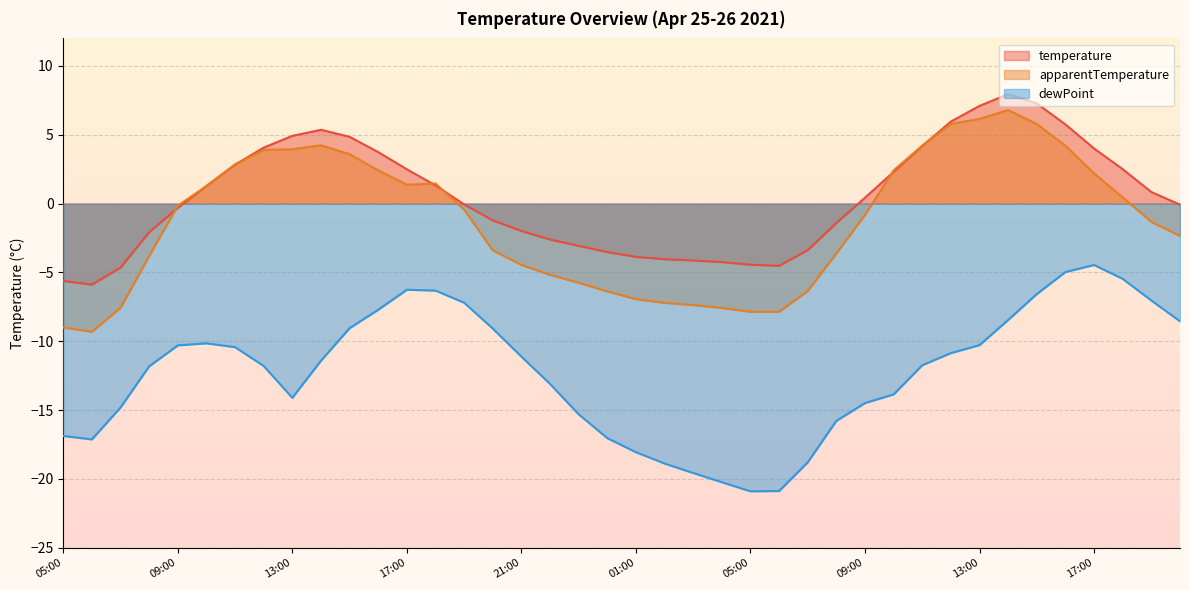

At how many categories does at least one series exceed -11?

40